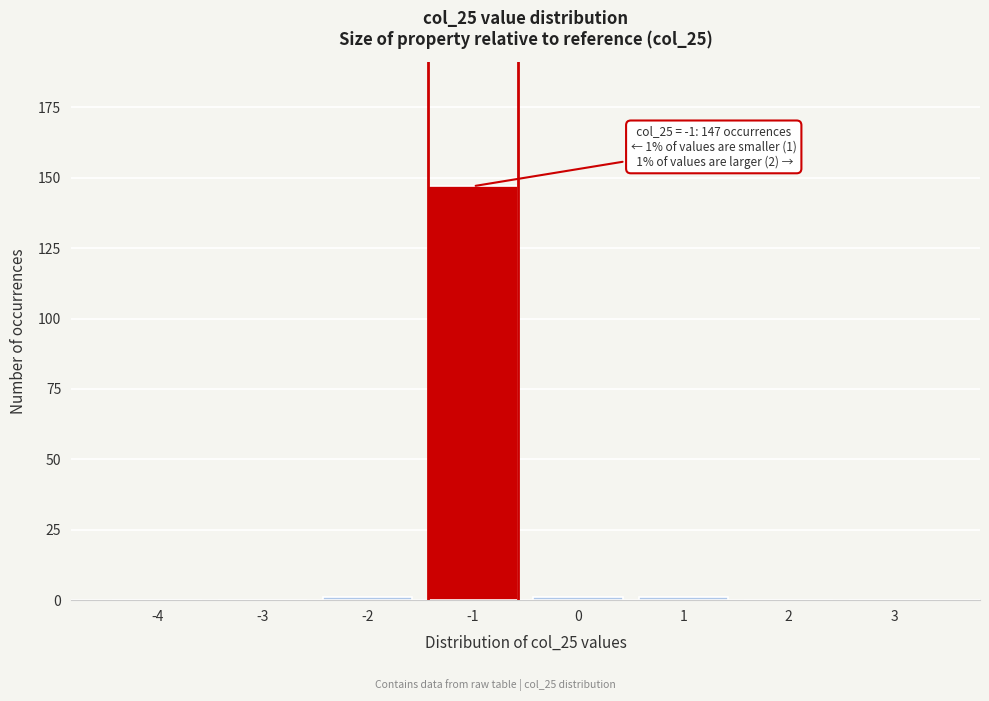

Reading right to left, extract all data points from this chart.

3=0	2=0	1=1	0=1	-1=147	-2=1	-3=0	-4=0